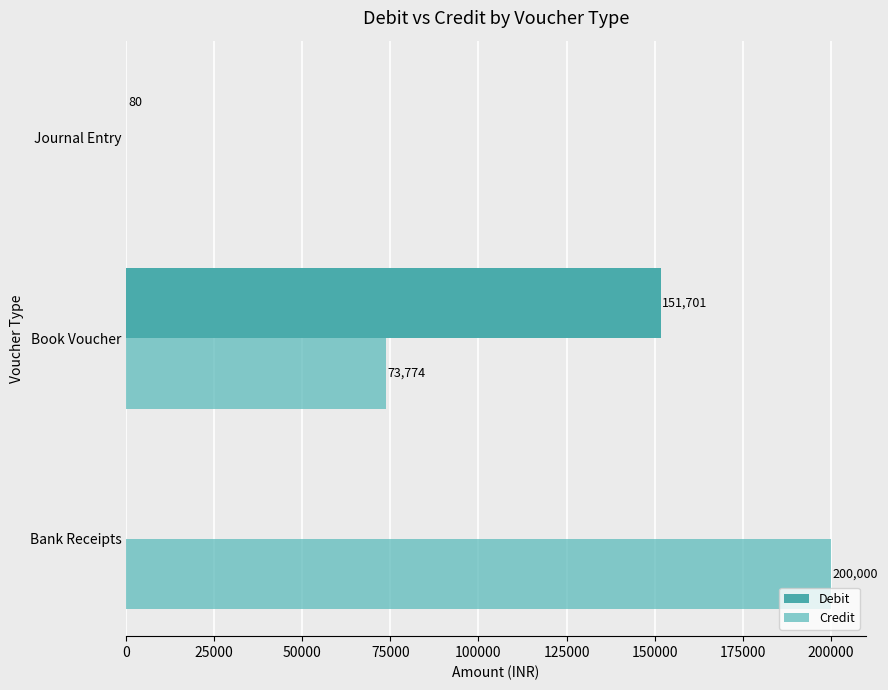

What is the difference between the maximum and minimum values in the Credit series?

200000.0